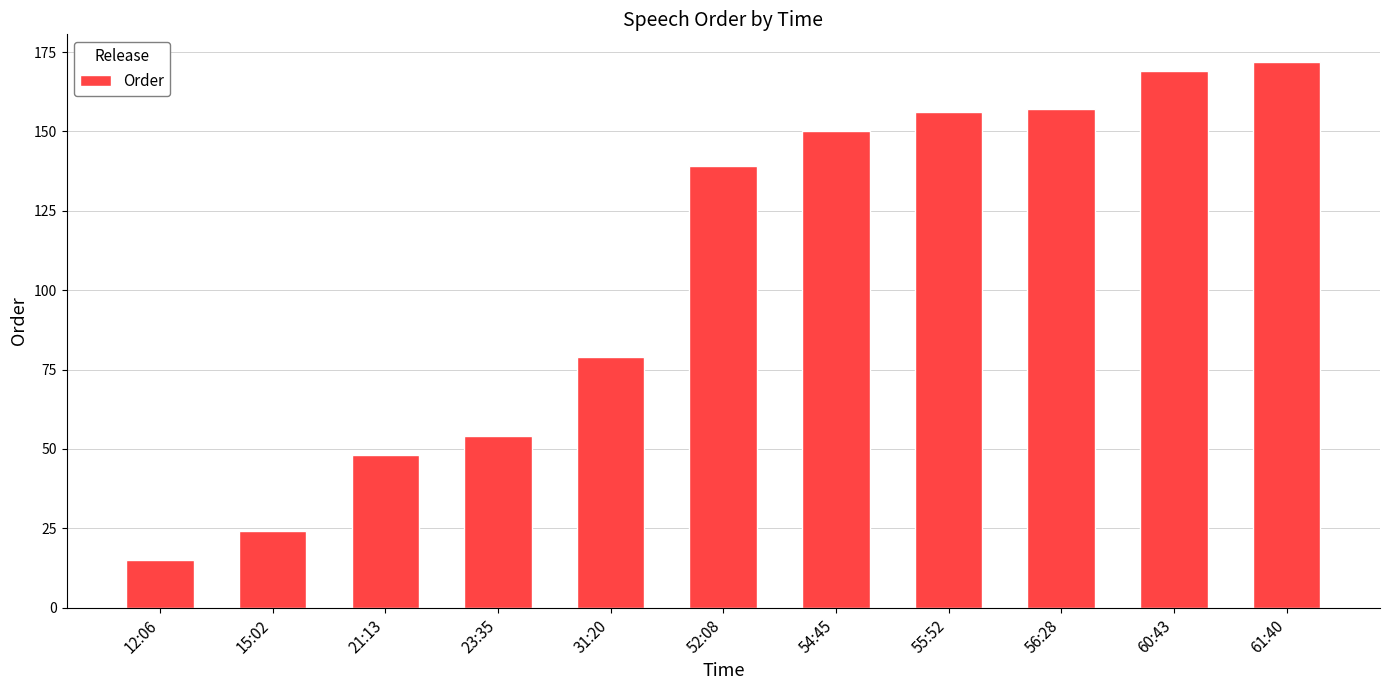

At which category does the chart reach its peak across all series?

61:40